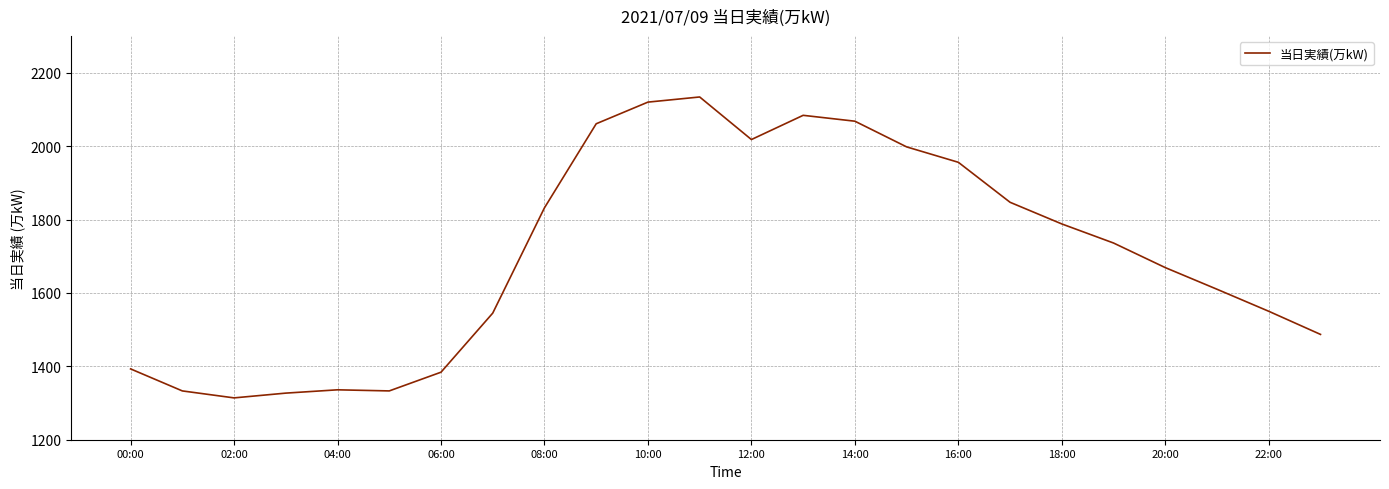

What is the maximum value shown in the chart?

2134